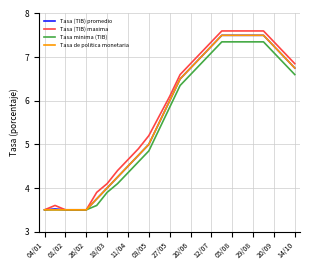

Is this an area chart (filled region under the line)?

No